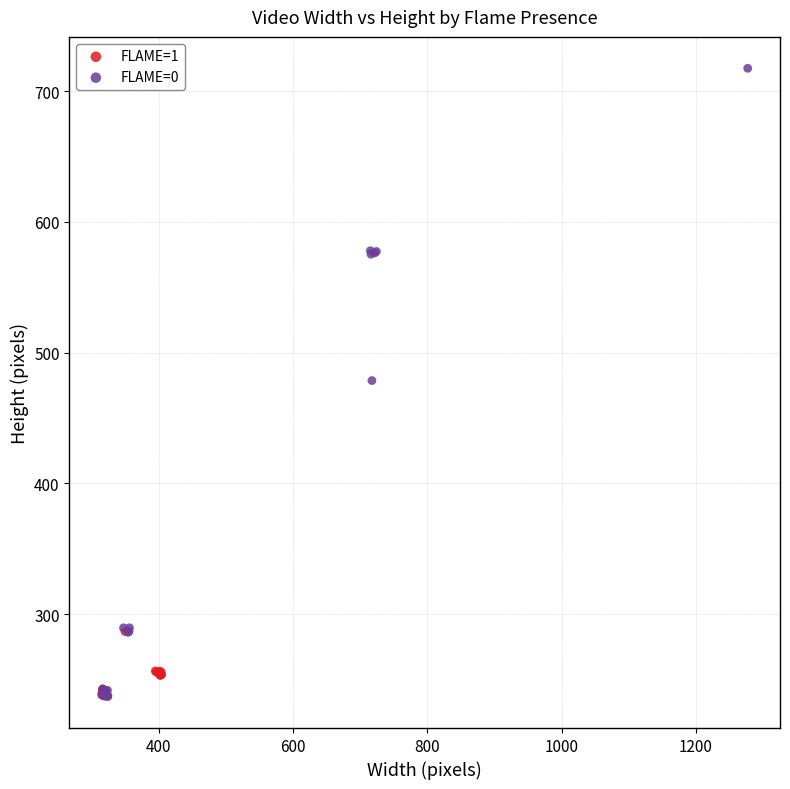

Which series has the widest spread of Y values?

FLAME=0